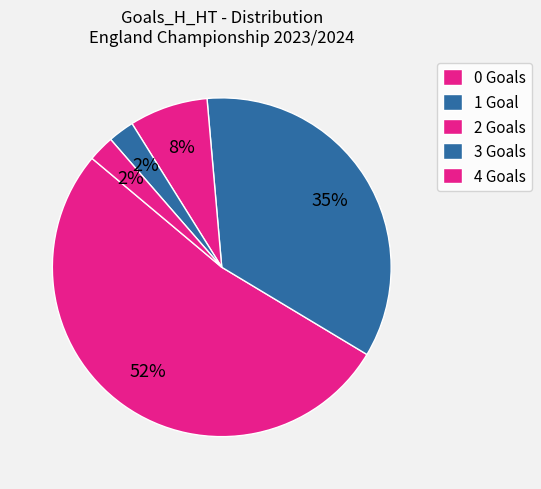

How many slices are in this pie chart?

5